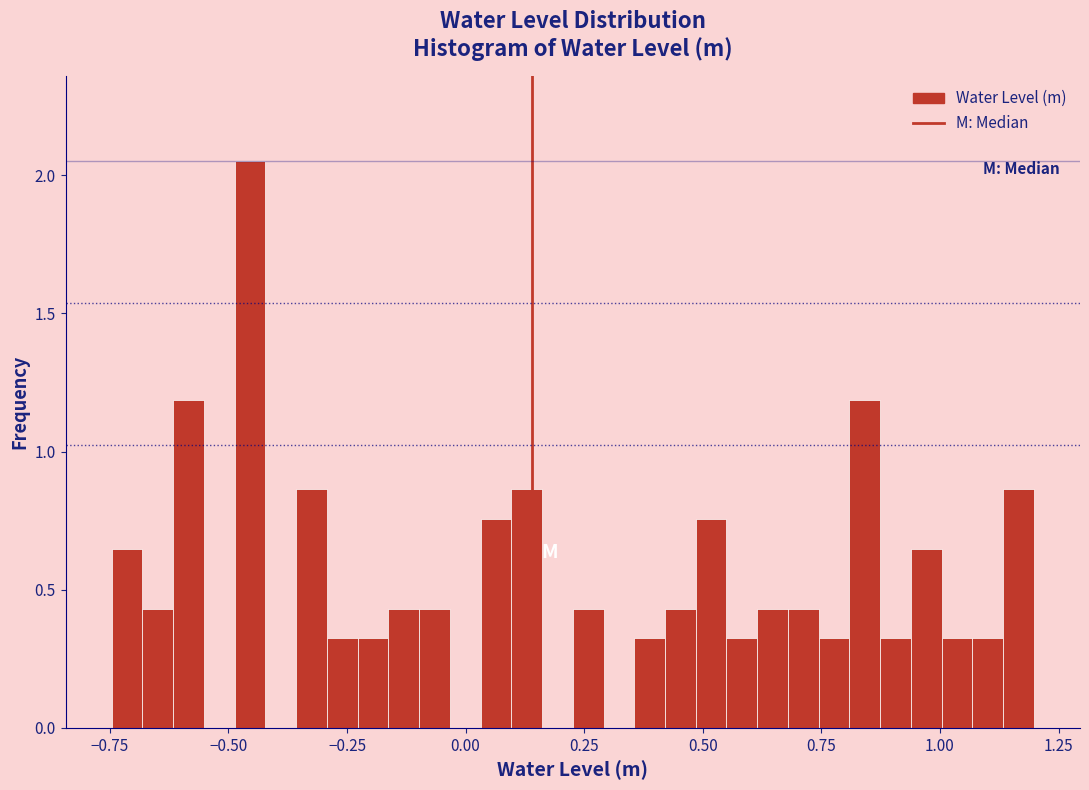

Around what value on the x-axis is the tallest bar? Give the approximate position of its centre, as read against the axis.

-0.45